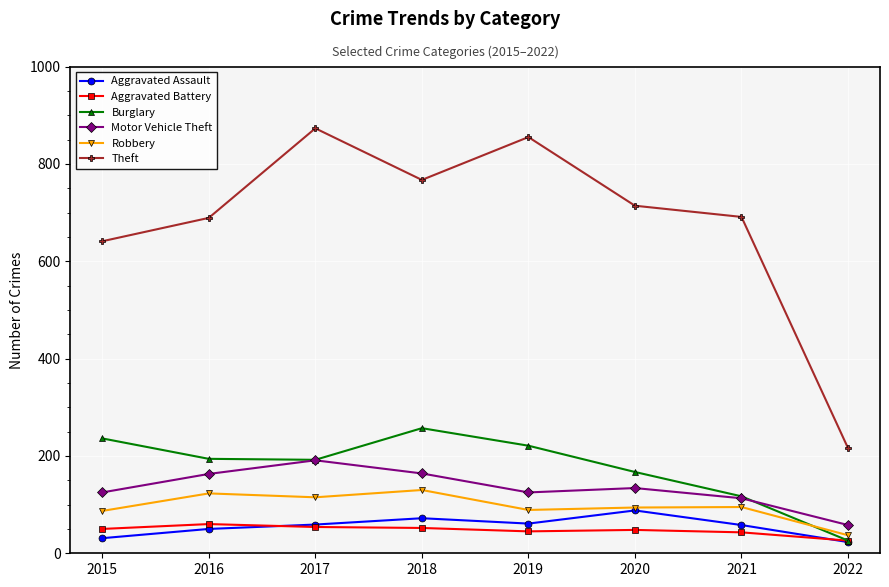

True or false: Aggravated Battery and Theft cross at least once.

False